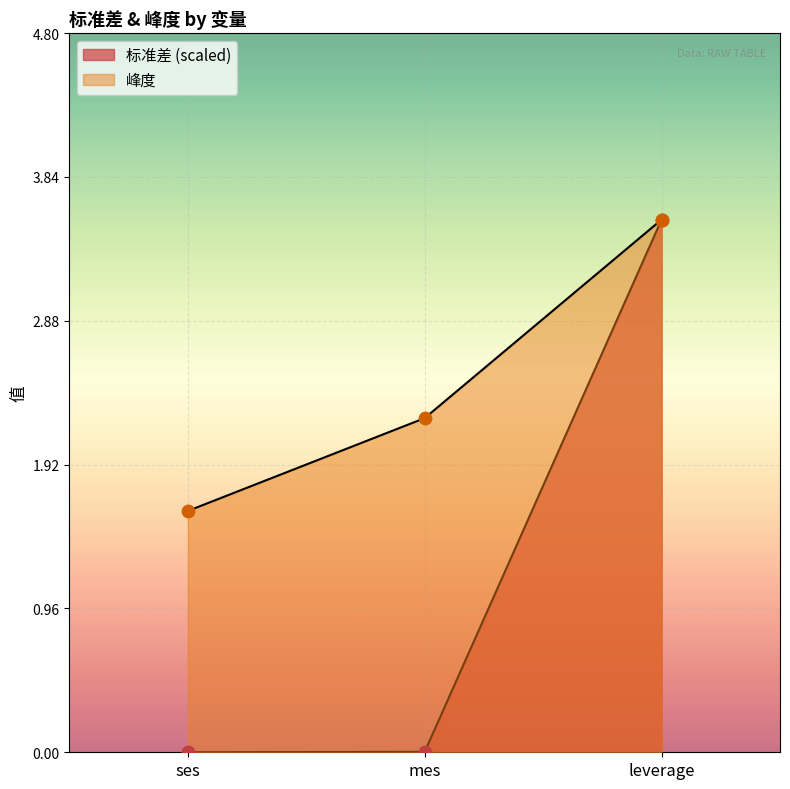

What is the total value across all series at mes?

2.2